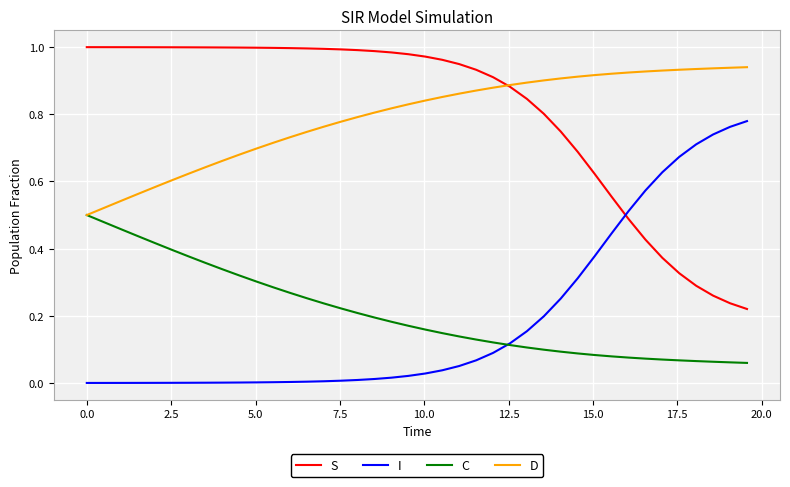

List the series in order of their peak value, lowest first.

C, I, D, S